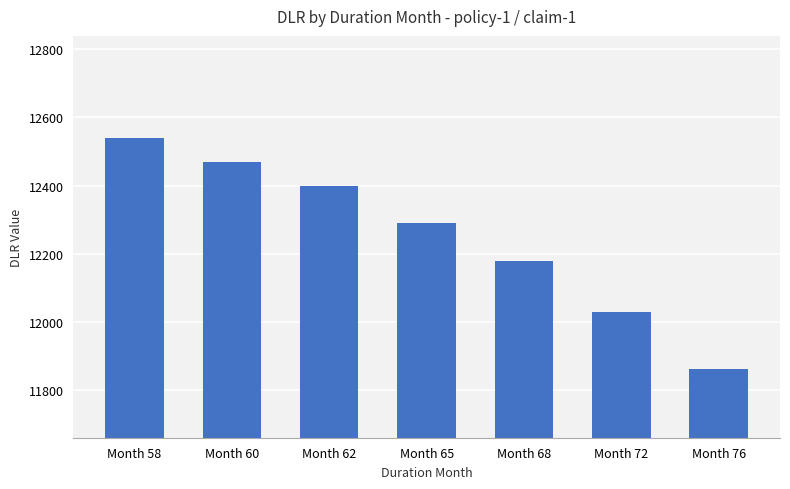

Which has a higher value, Month 68 or Month 62?

Month 62